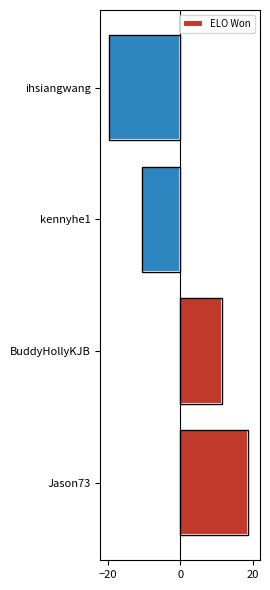

Rank the categories by value from lowest to highest.

ihsiangwang, kennyhe1, BuddyHollyKJB, Jason73